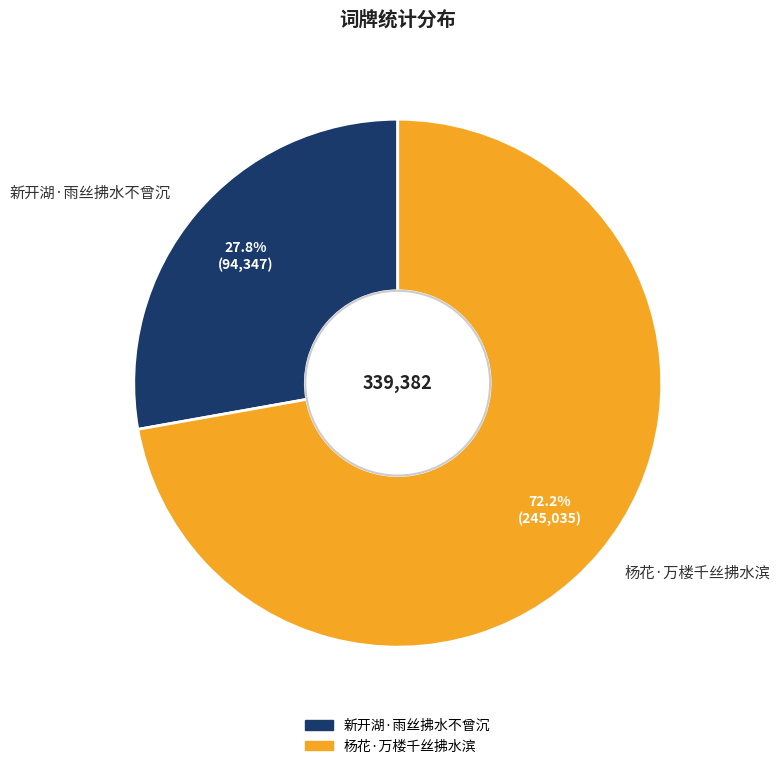

What is the largest slice in the pie chart?

杨花·万楼千丝拂水滨